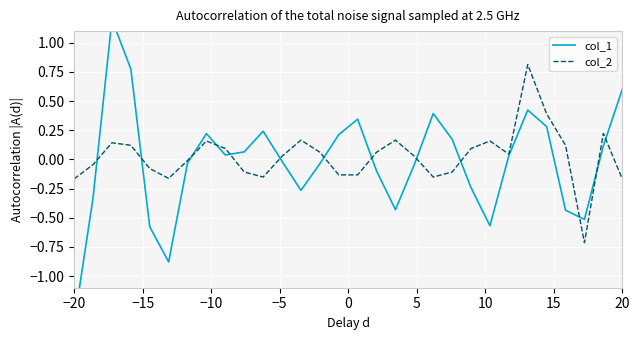

Is it true that col_2 equals -0.3 at 20?

False